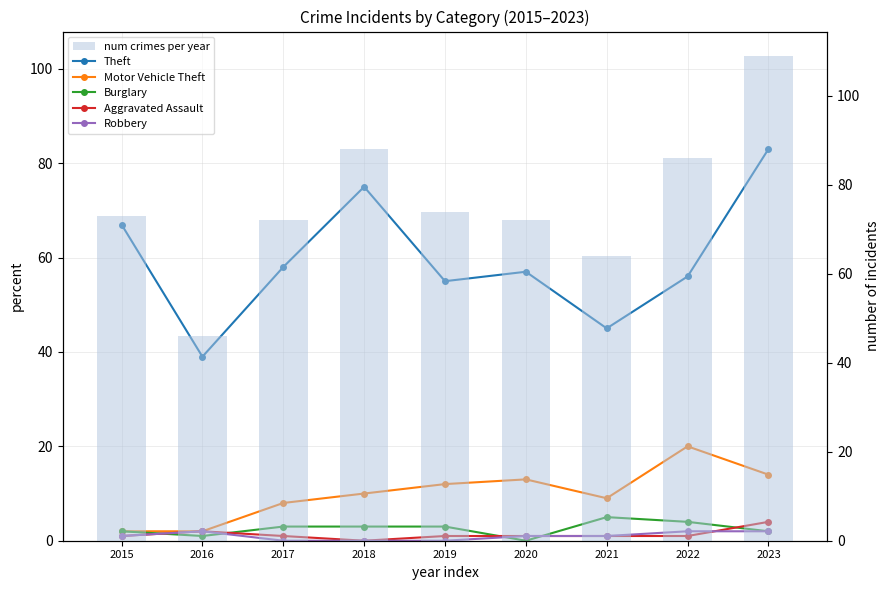

Which series has the largest range (max minus min)?

num crimes per year